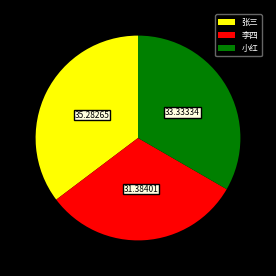

Approximately how many times larger is the value at 李四 compared to 小红?

0.9